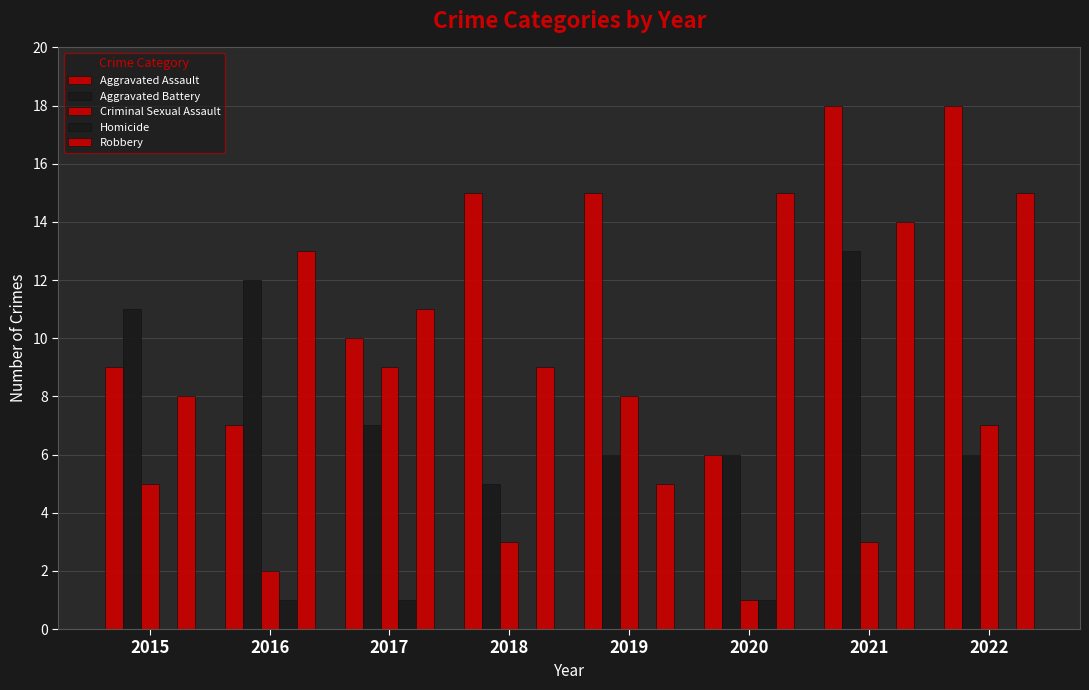

How many data points does each series have?

8